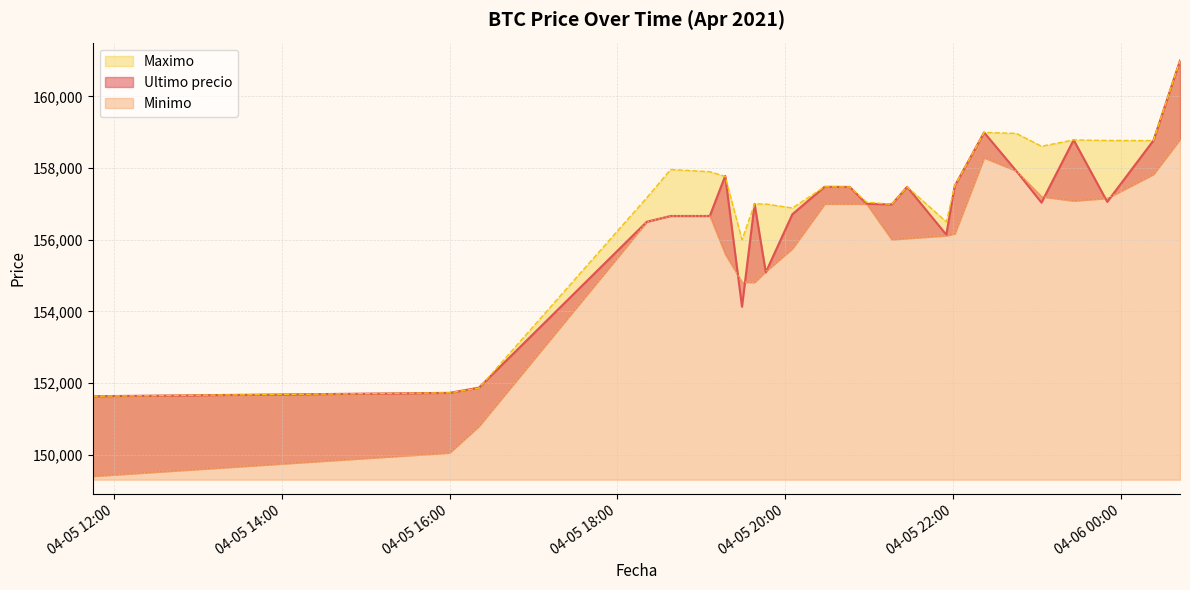

What is the difference between the Maximo values at 2021-04-05 22:01 and 2021-04-05 20:28?

23